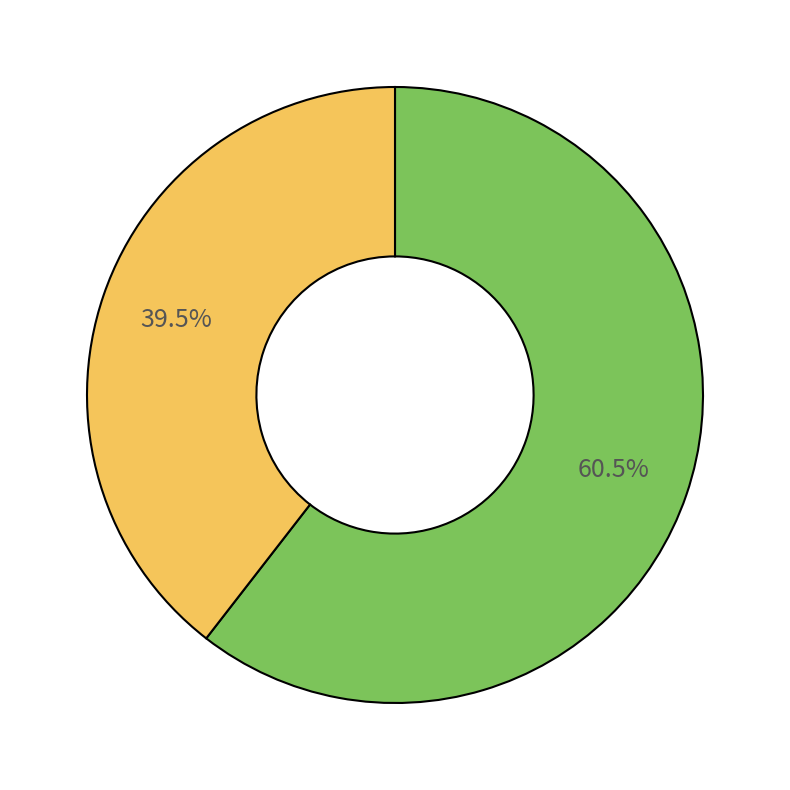

Does any single category account for the majority?

Yes